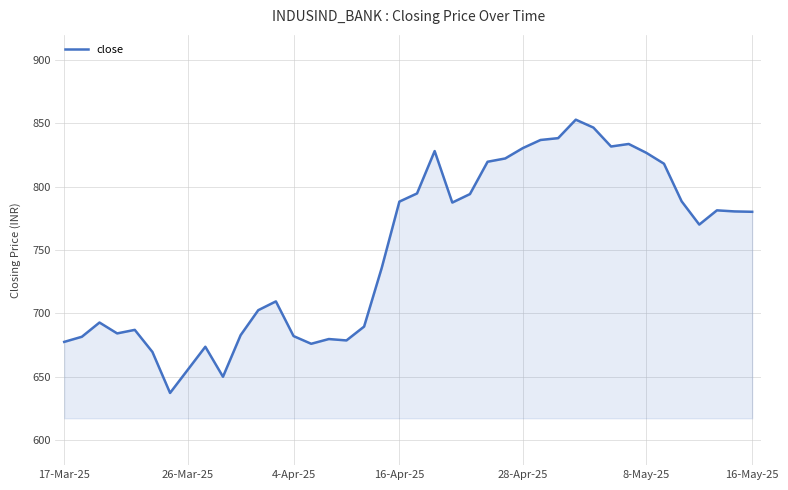

What is the greatest value displayed?

853.0